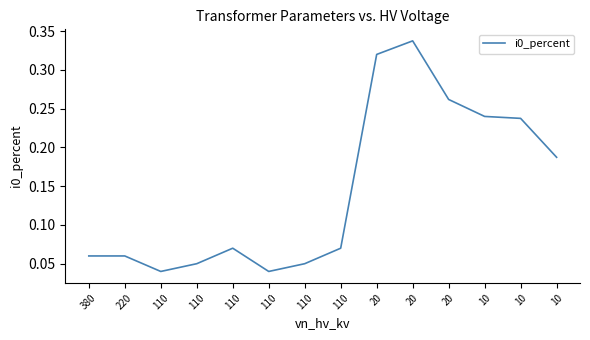

Between 10 and 20, which is larger?

20